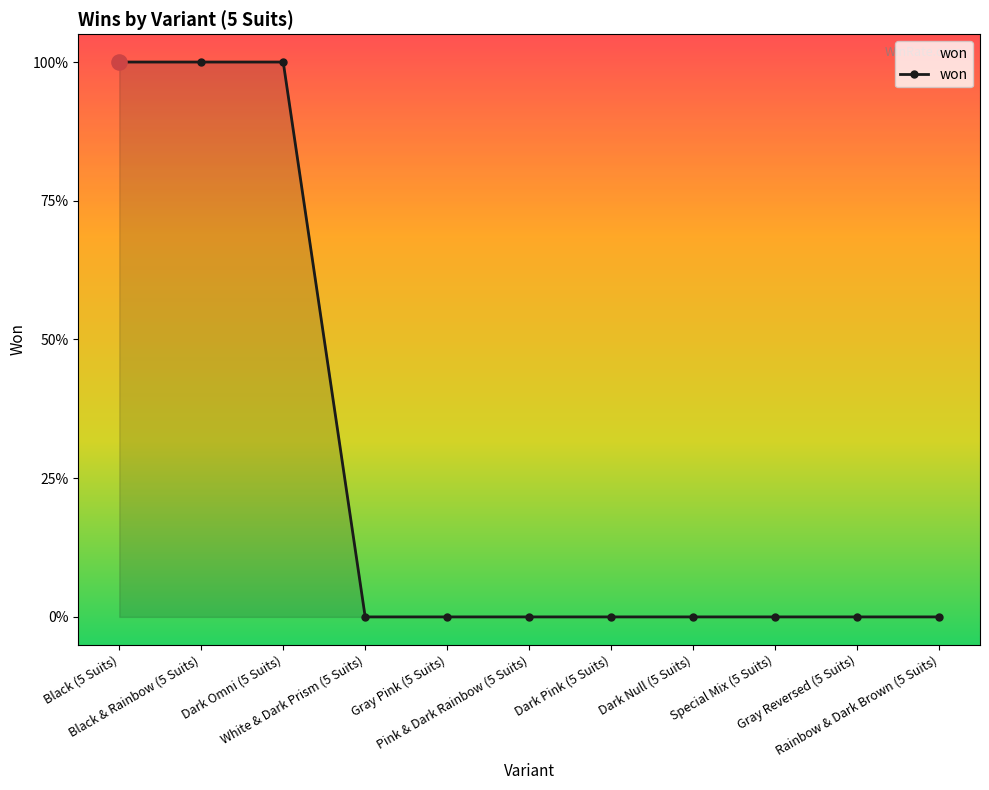

Between Gray Pink (5 Suits) and White & Dark Prism (5 Suits), which is larger?

Gray Pink (5 Suits)